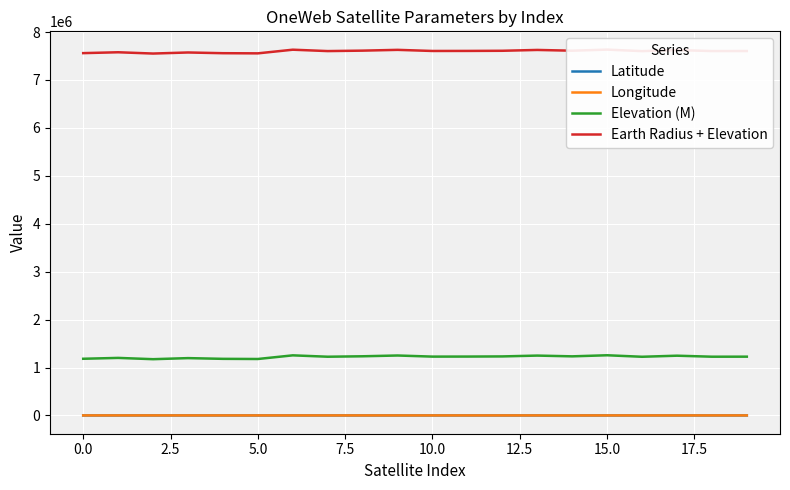

The Earth Radius + Elevation series shows 11918562.7 at 19. True or false?

False